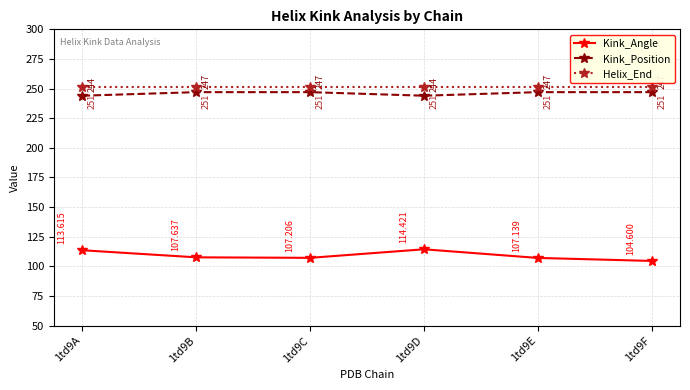

In Kink_Angle, how many points are higher than both neighbors (excluding endpoints)?

1